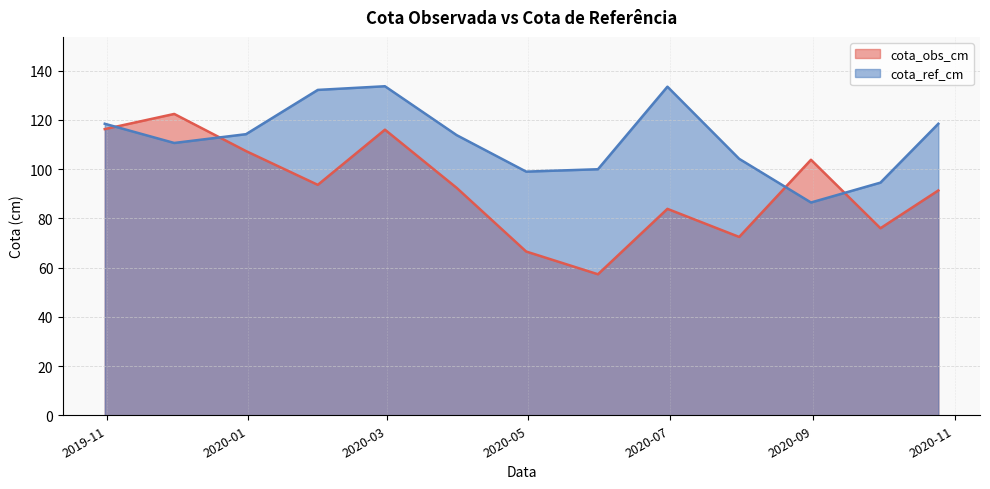

What is the difference between the second highest and second lowest values in the cota_ref_cm series?

39.0